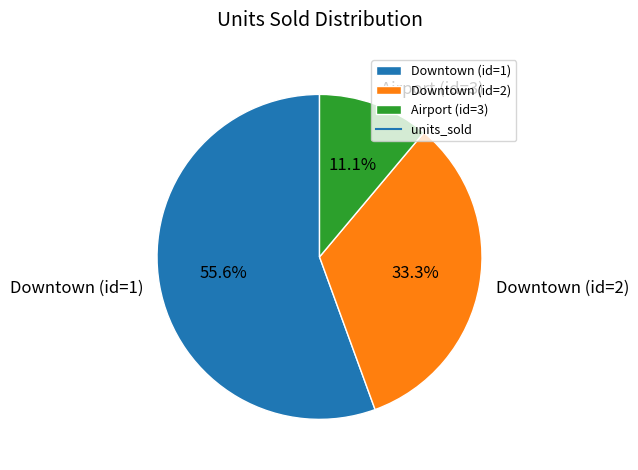

True or false: Airport (id=3) accounts for 11% of the total.

True